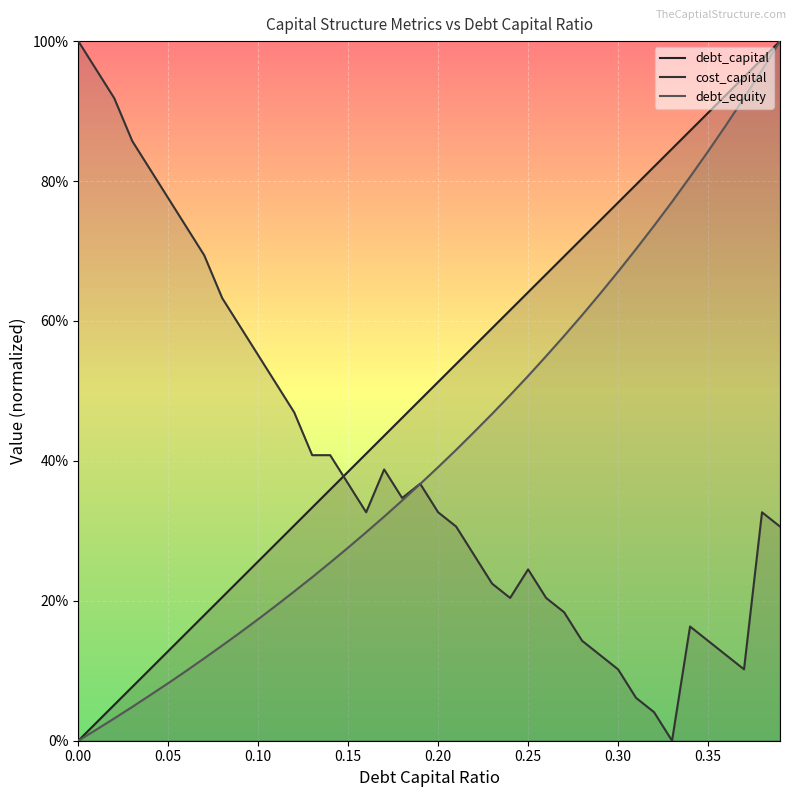

What is the greatest value displayed?

1.0